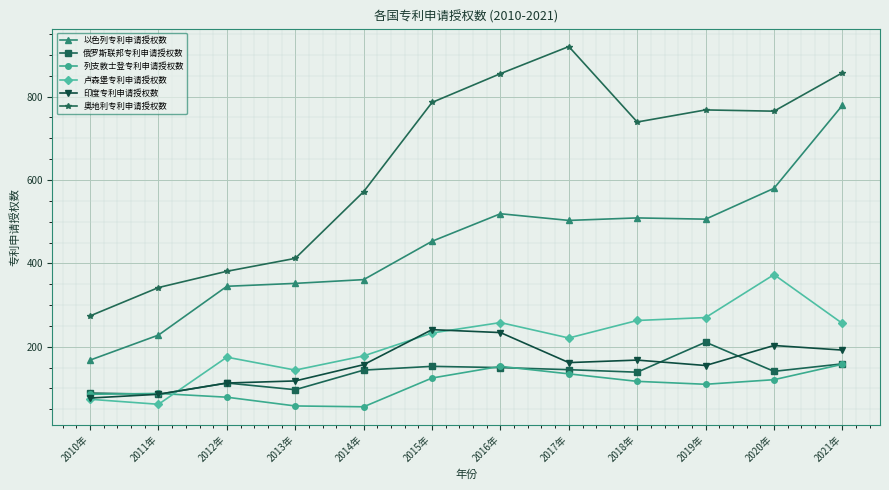

What is the total value across all series at 2020年?

2183